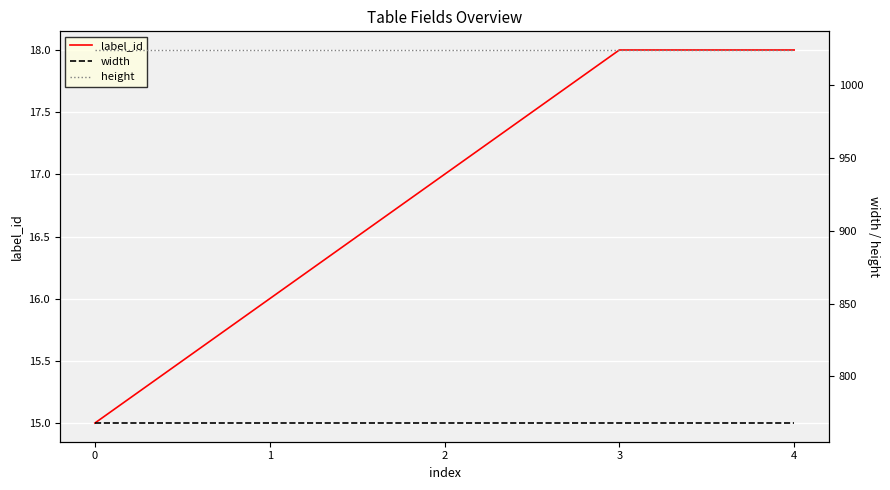

Rank the series by their maximum value, from highest to lowest.

height, width, label_id